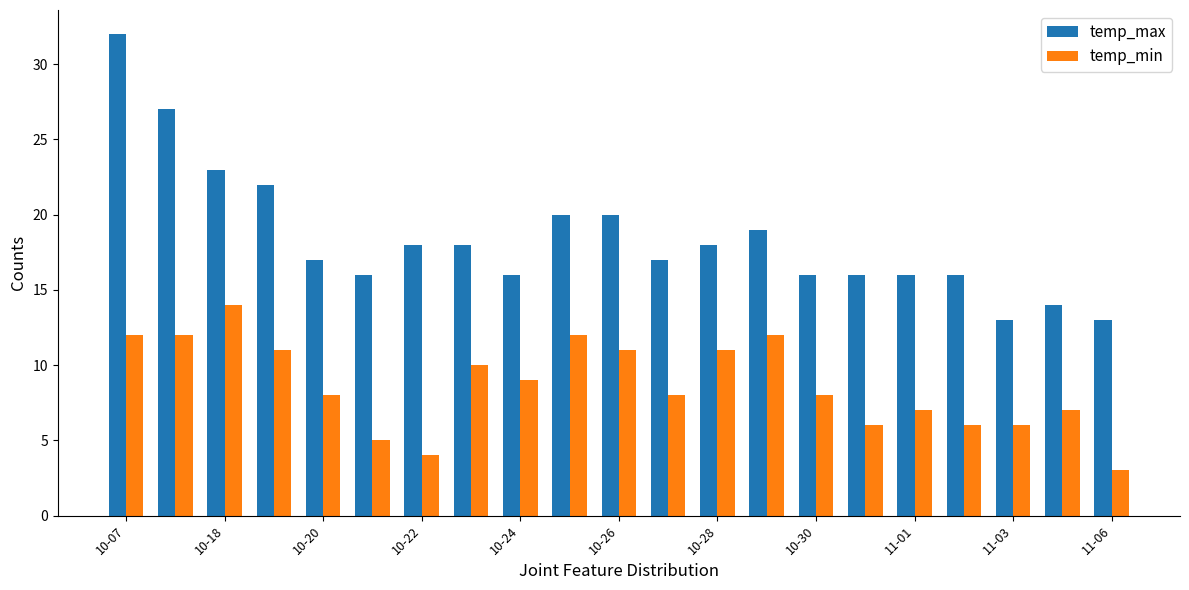

What is the sum of all temp_min values?

182